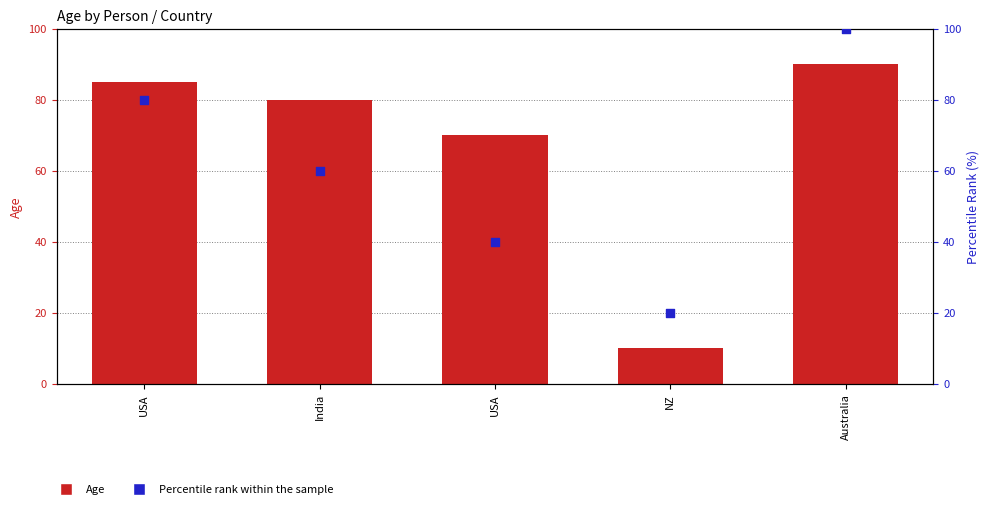

What is the total value across all series at USA?

165